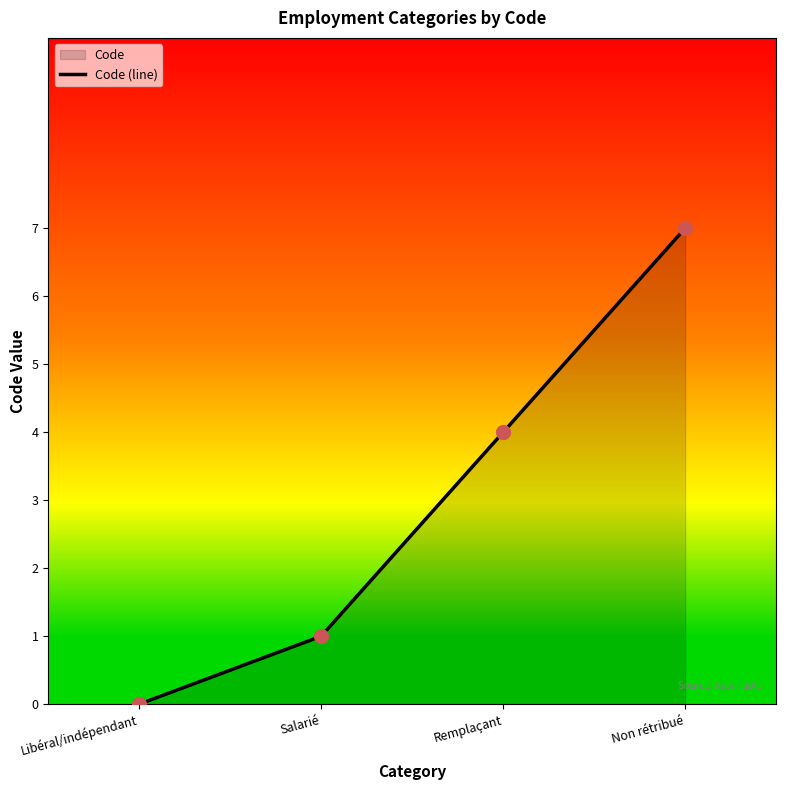

Between Salarié and Remplaçant, which is larger?

Remplaçant